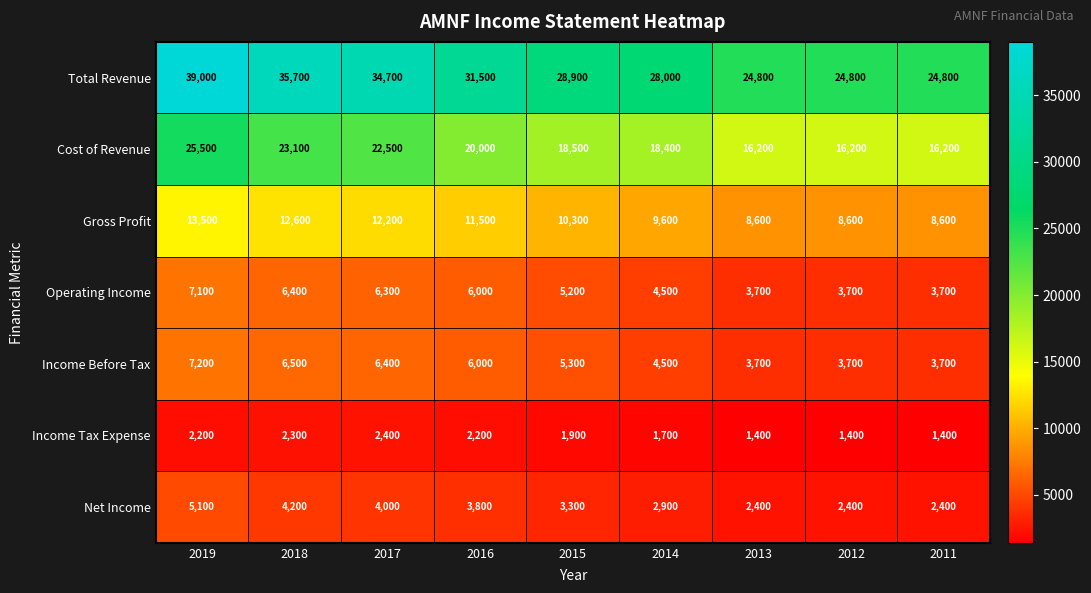

How many categories are shown in the chart?

9